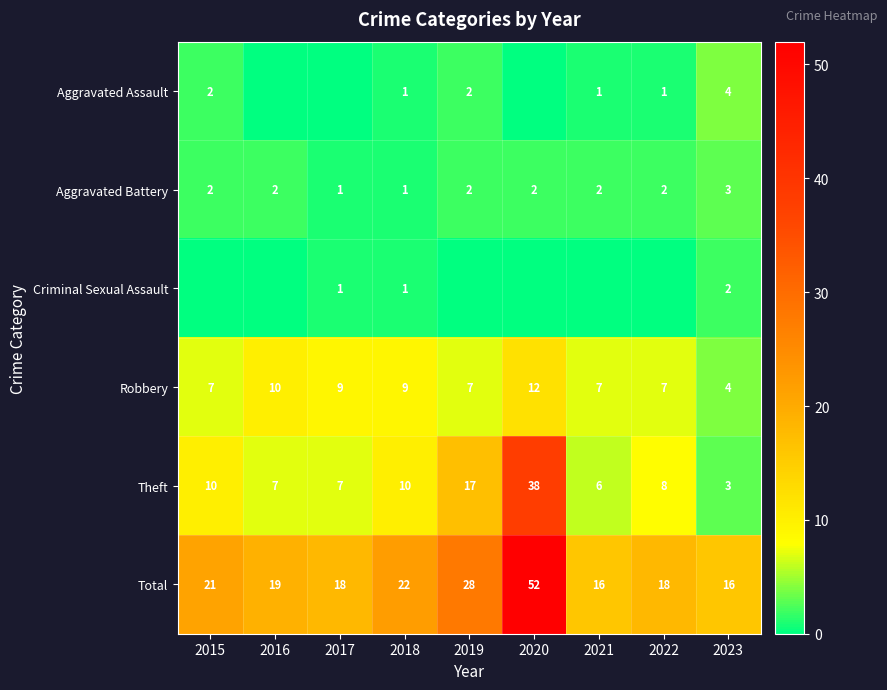

What is the difference between the highest and lowest values at 2018?

21